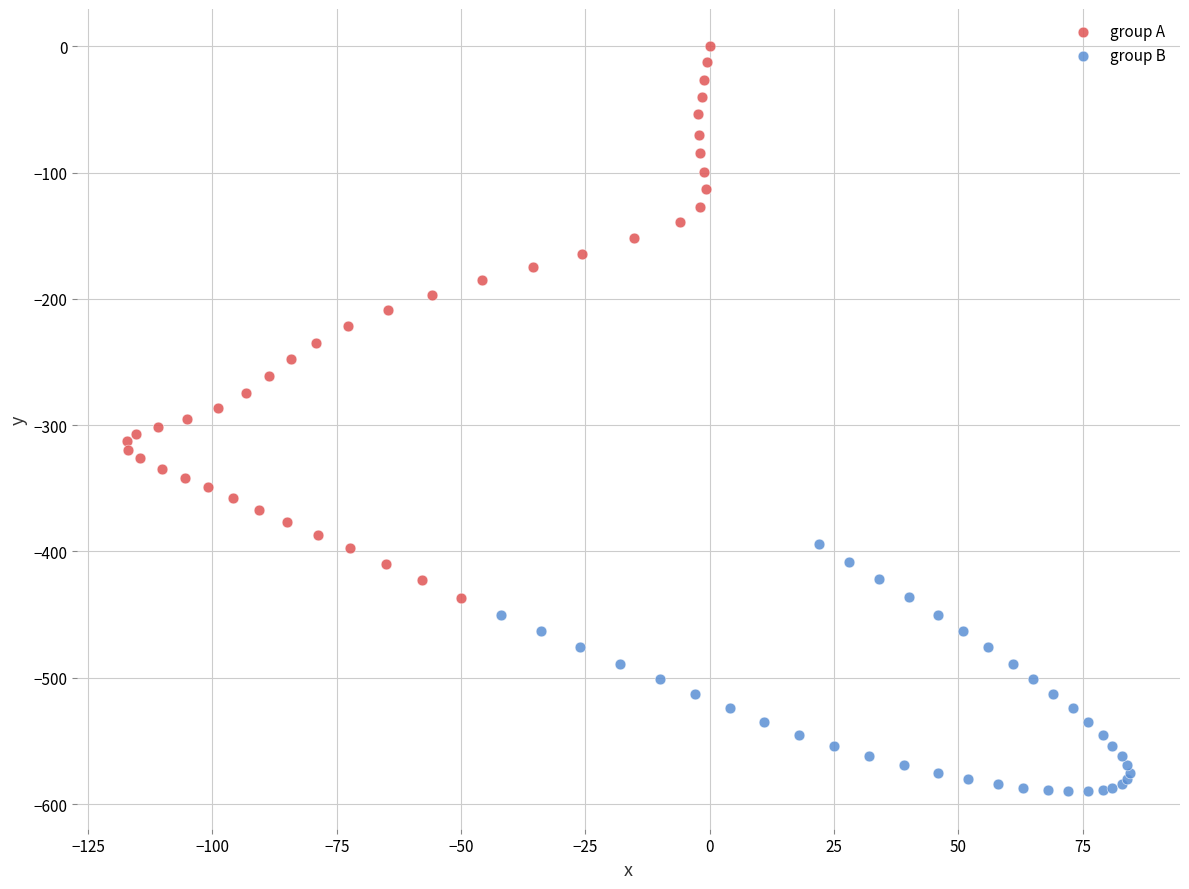

What are all the series names shown in the legend?

group A, group B